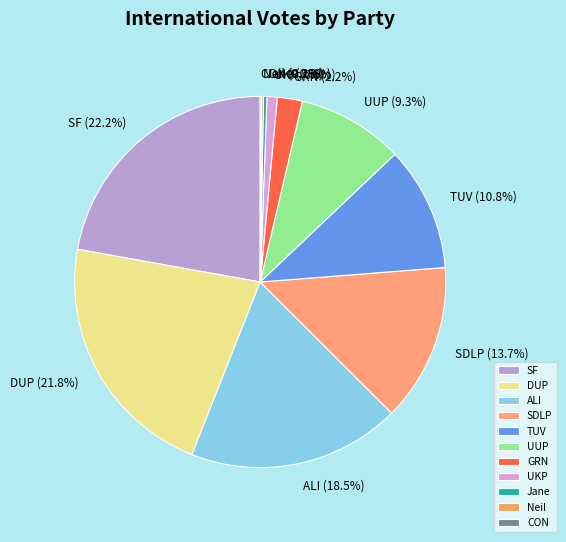

What percentage do UKP and GRN together represent?

3.1%